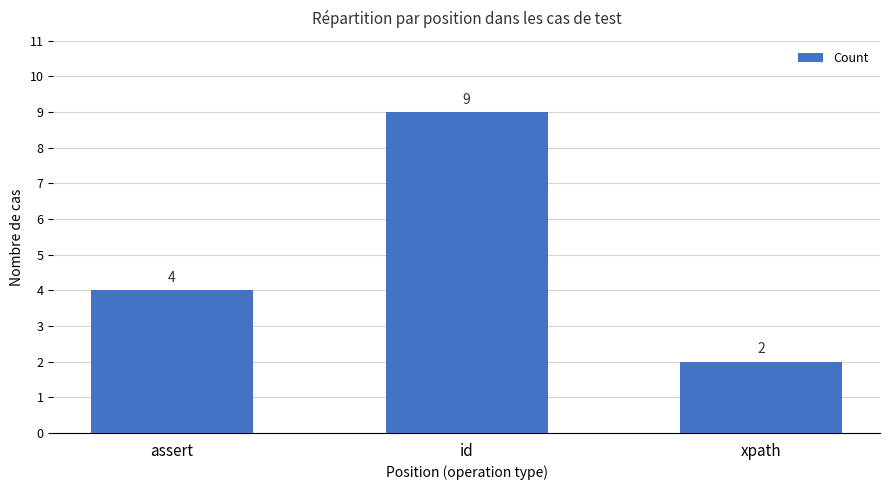

Which category has the lowest value across all series?

xpath